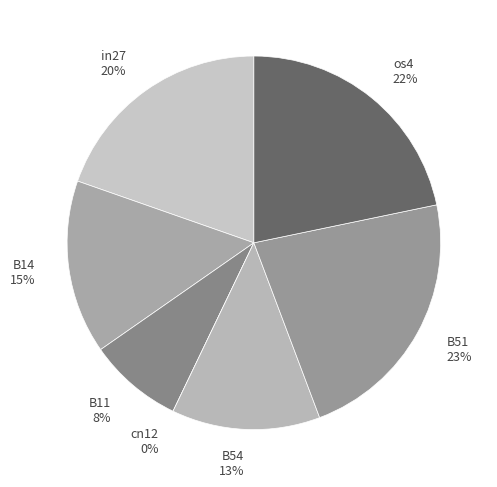

Does any single category account for the majority?

No